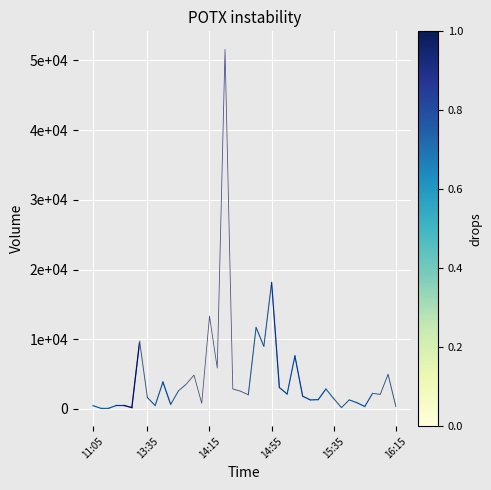

Does the chart have visible grid lines?

Yes